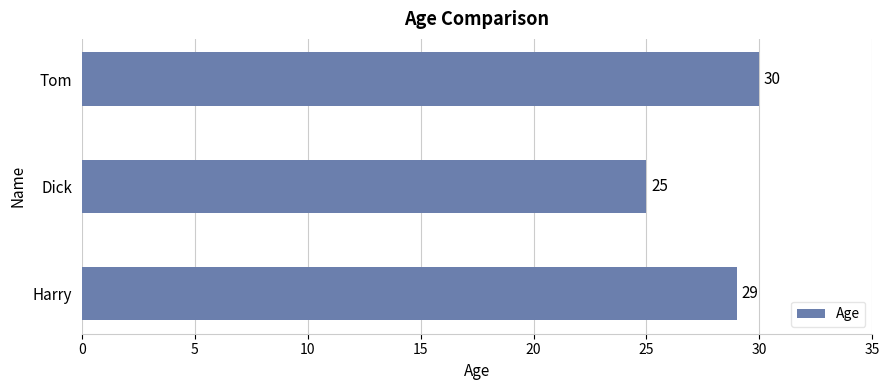

Rank the categories by value from highest to lowest.

Tom, Harry, Dick